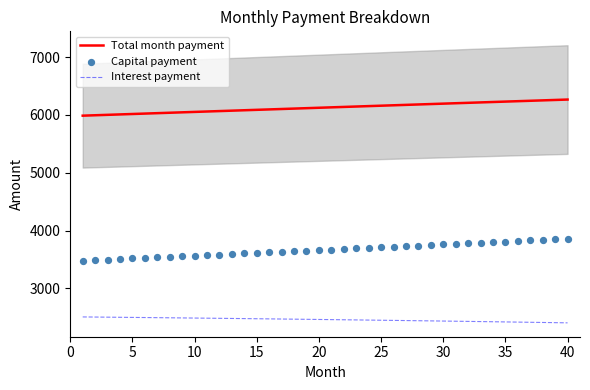

Which series contains the highest Y value?

Total month payment